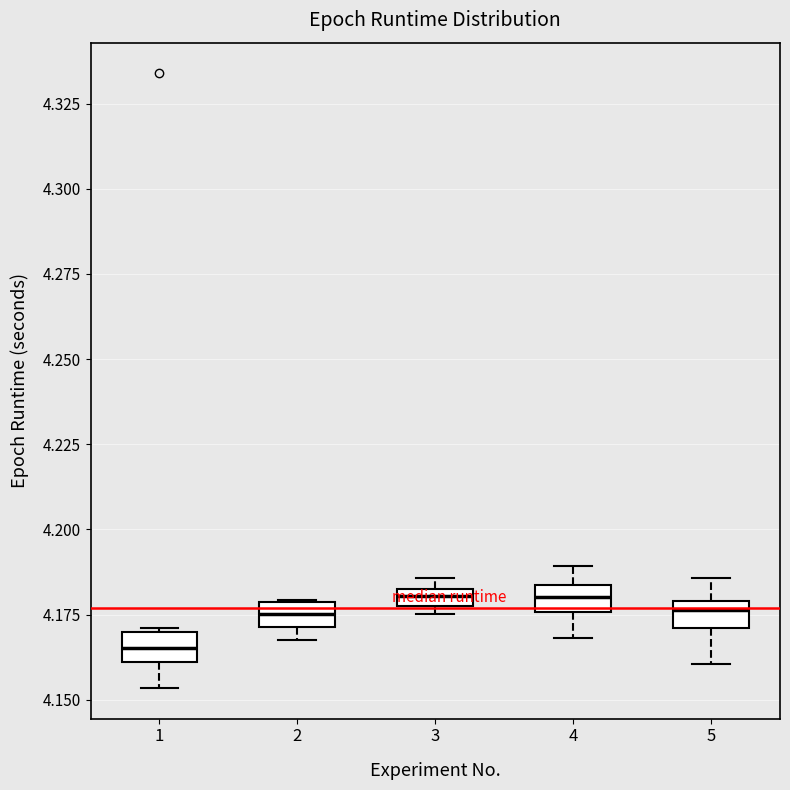

Where is the upper edge of the box at x = 5 on the y-axis? The values are not printed on the chart, so give them approximately, as read against the axis.

4.180